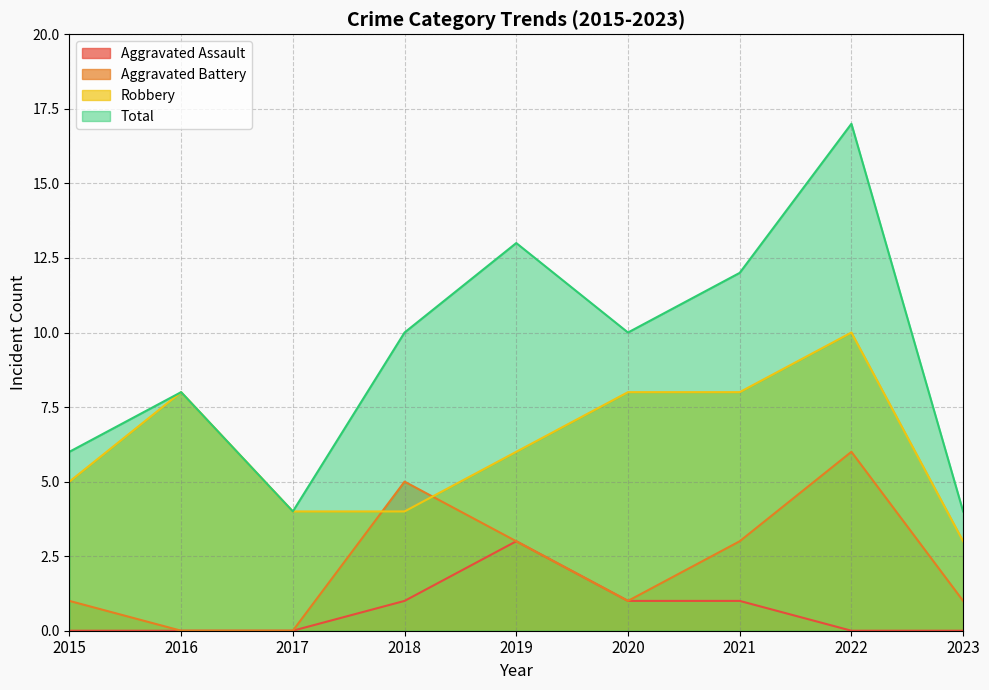

What is the value of the Aggravated Battery point at the 9th from the left?

1